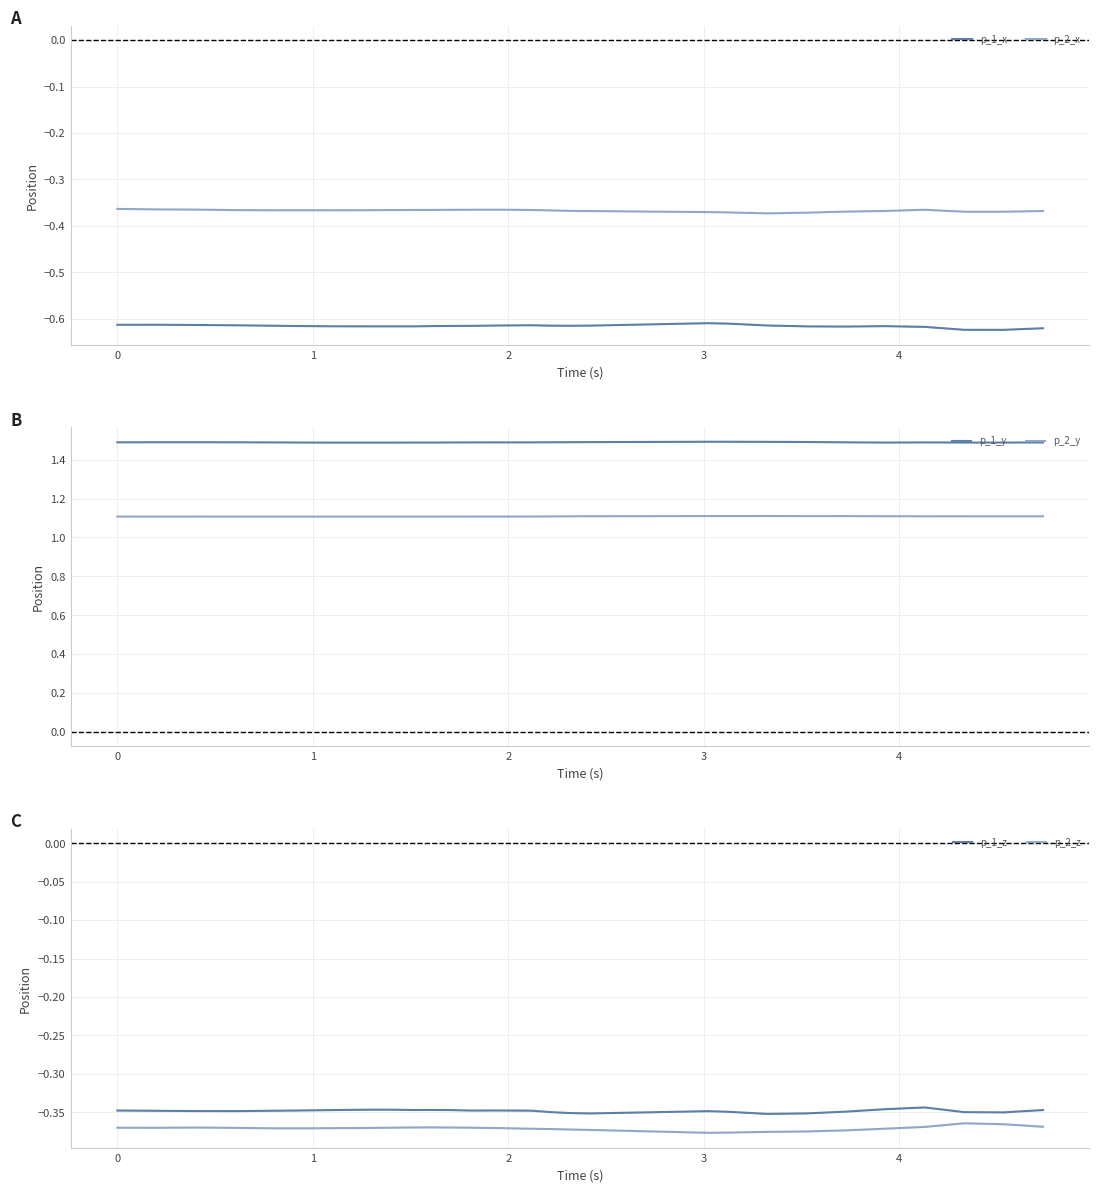

True or false: p_1_z and p_2_z intersect in this chart.

False